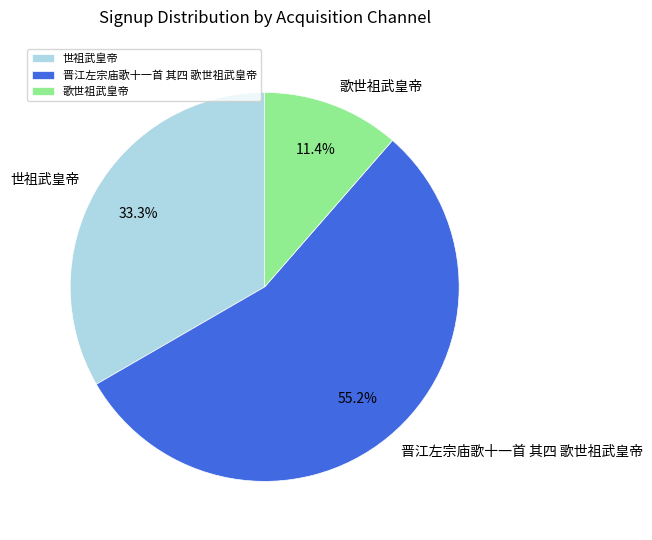

What is the largest slice in the pie chart?

晋江左宗庙歌十一首 其四 歌世祖武皇帝